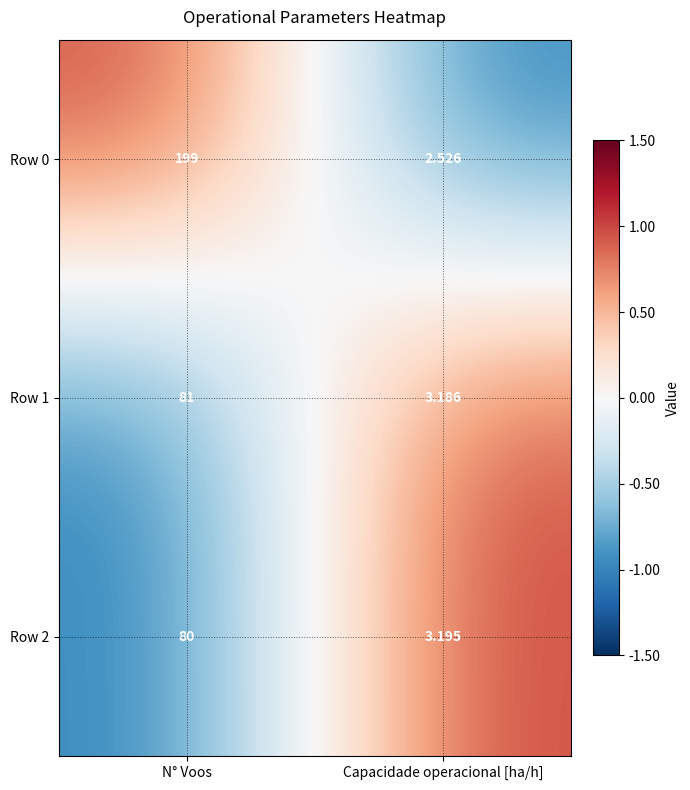

List the labels in order of Row 1 value, largest first.

N° Voos, Capacidade operacional [ha/h]